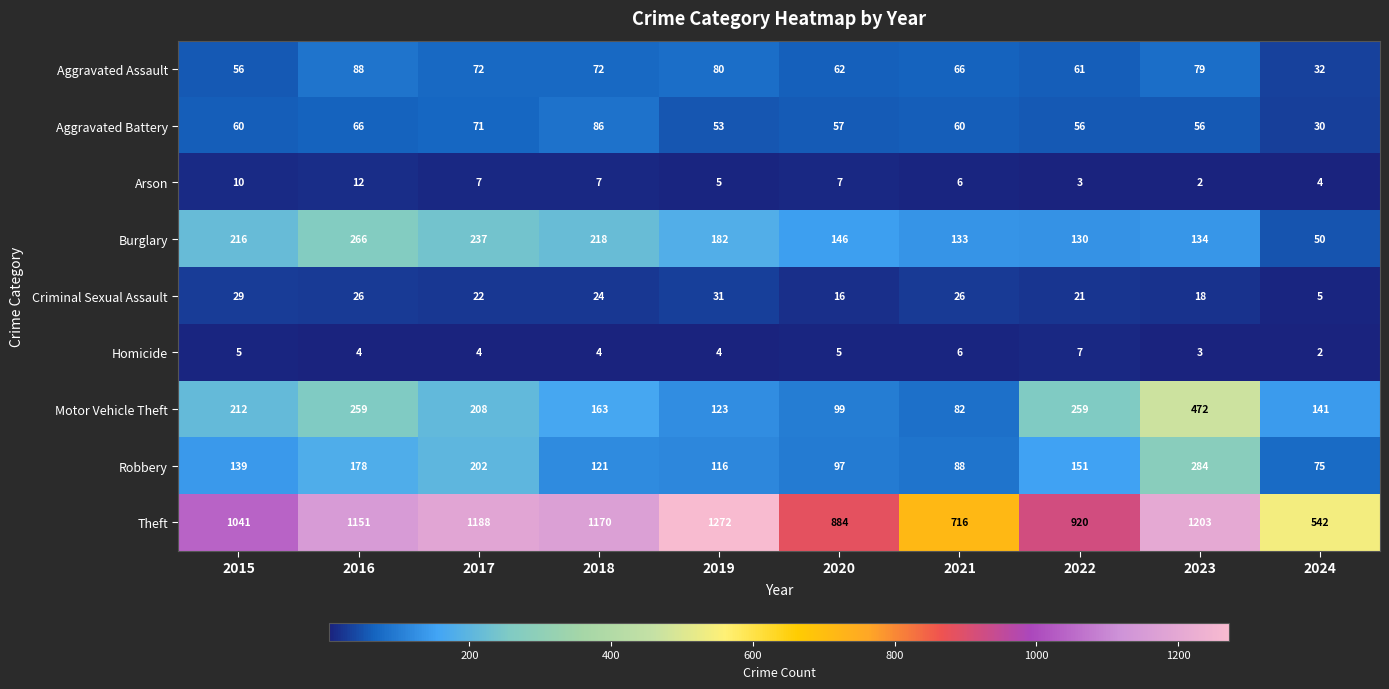

Which series changed the most between 2019 and 2020?

Theft